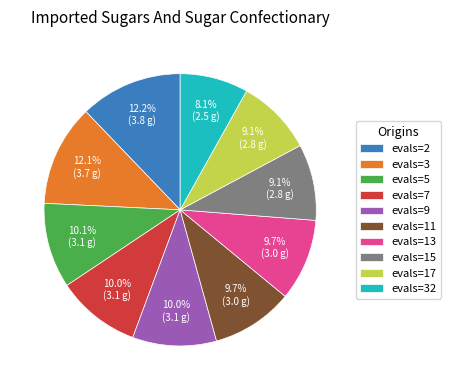

What percentage is the evals=15 slice, to the nearest percent?

9%